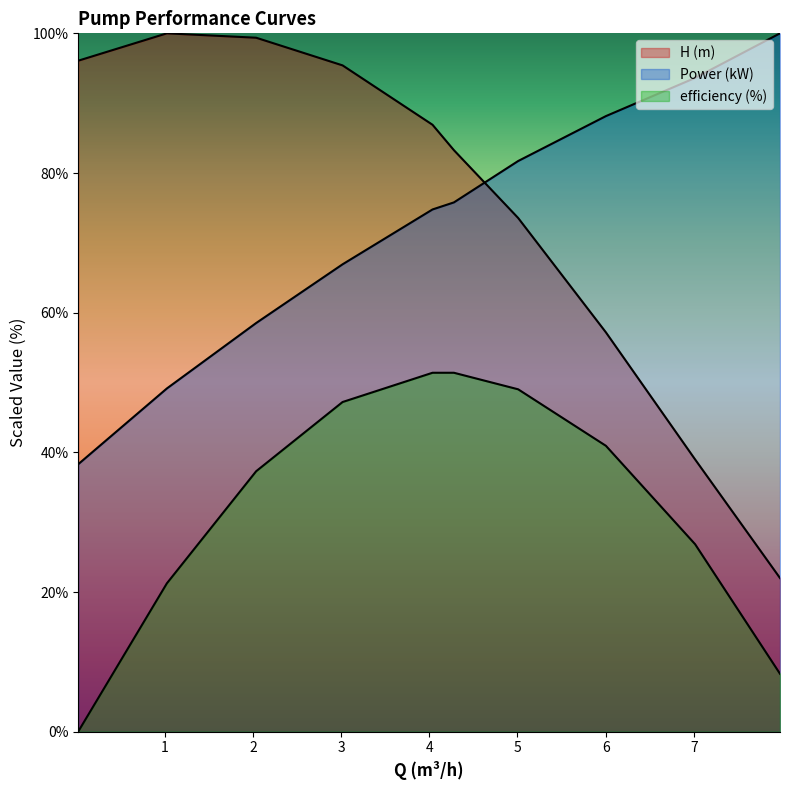

True or false: efficiency (%) and Power (kW) intersect in this chart.

False